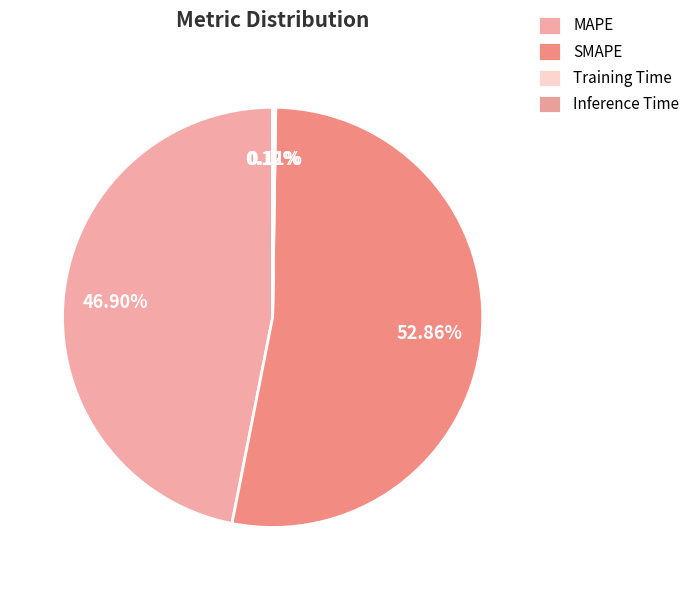

Is it true that SMAPE is 65% of the pie?

False